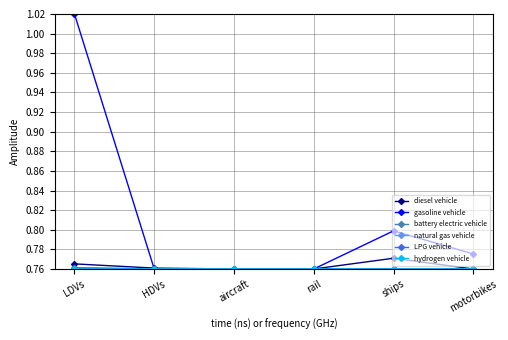

Which series changed the most between rail and motorbikes?

gasoline vehicle